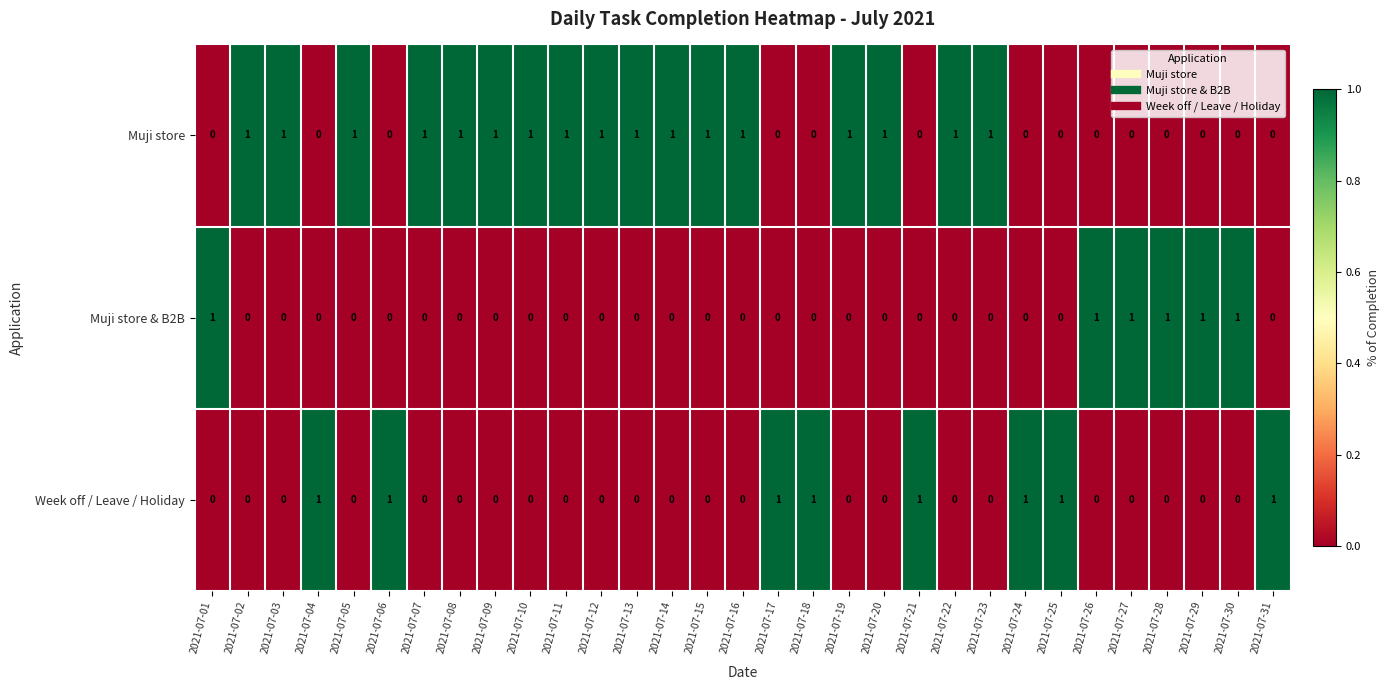

True or false: Muji store & B2B has a value of 1 at 2021-07-23.

False